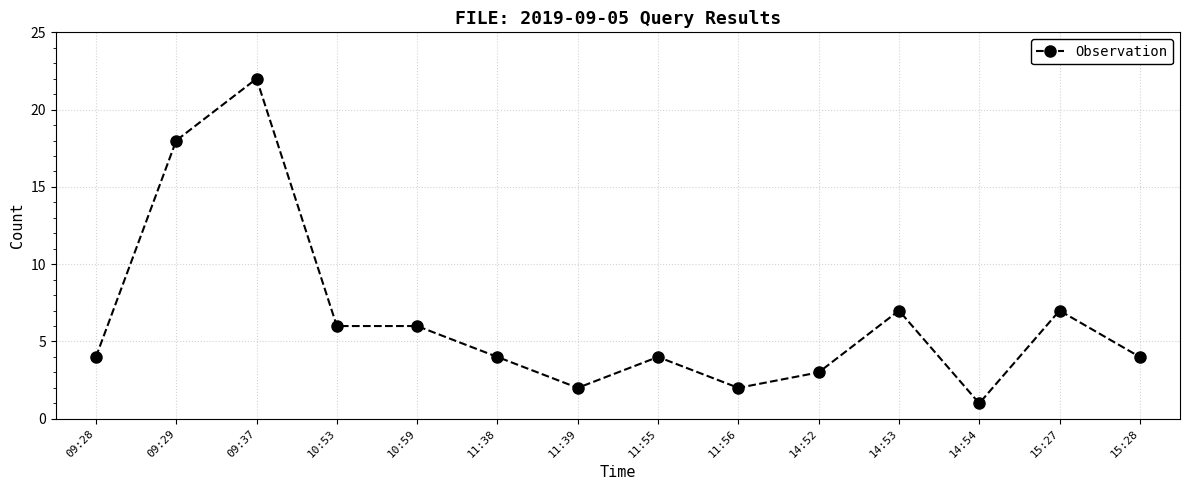

The chart shows a value of 2 at 15:27. True or false?

False